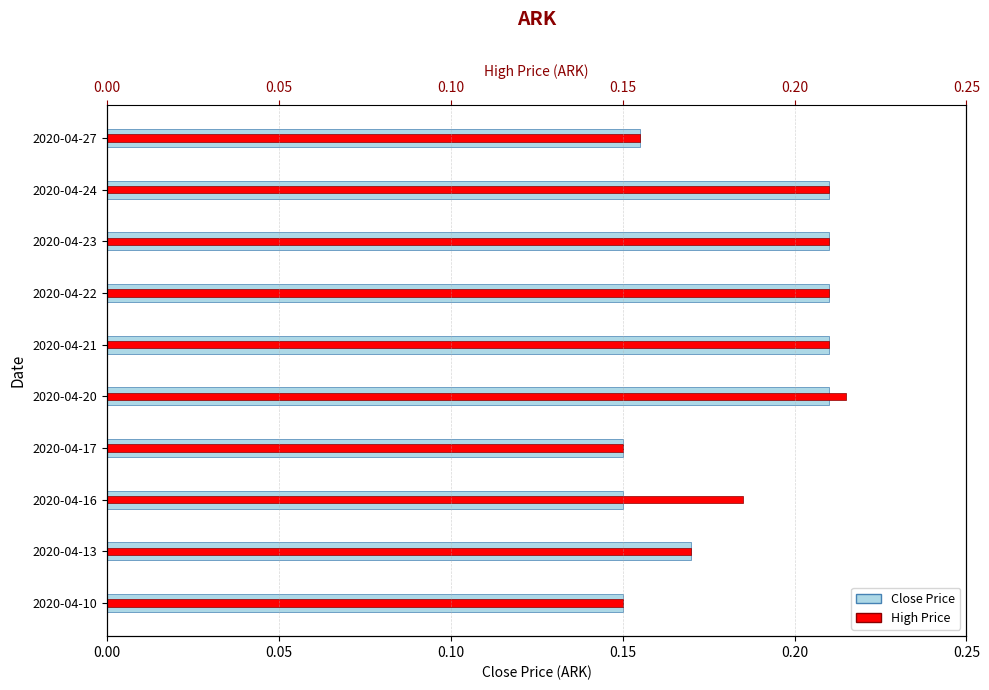

What is the sum of the Close Price values at 2020-04-10 and 2020-04-13?

0.3